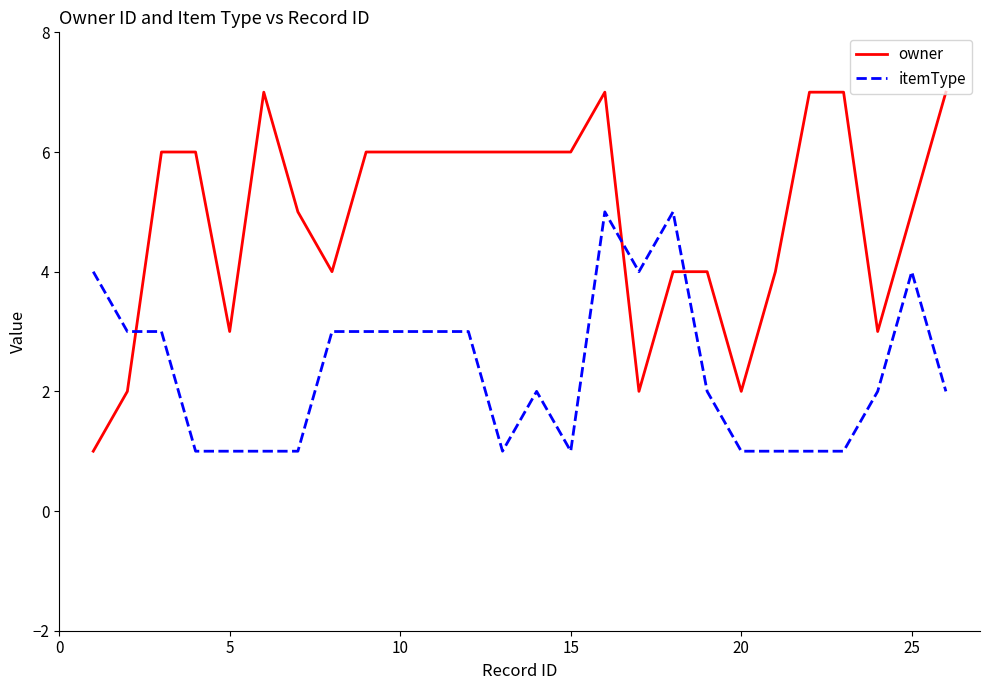

Which series has the widest spread of values?

owner